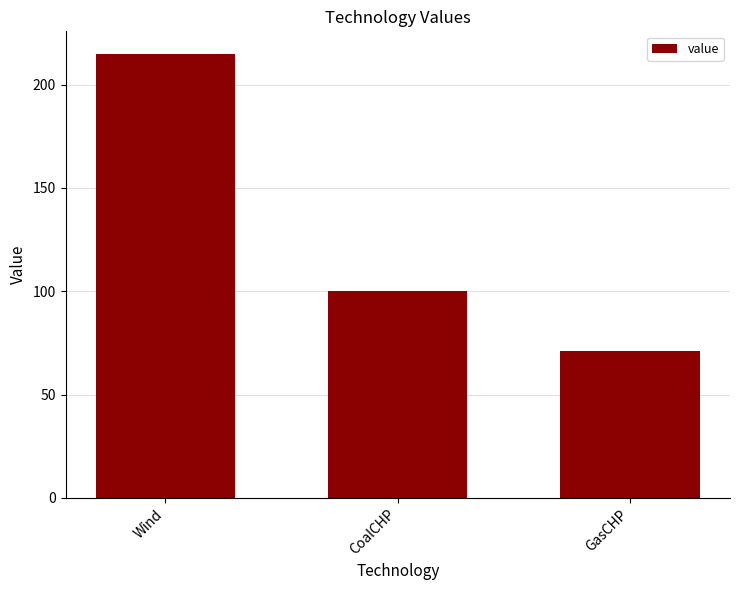

Rank the categories by value from highest to lowest.

Wind, CoalCHP, GasCHP